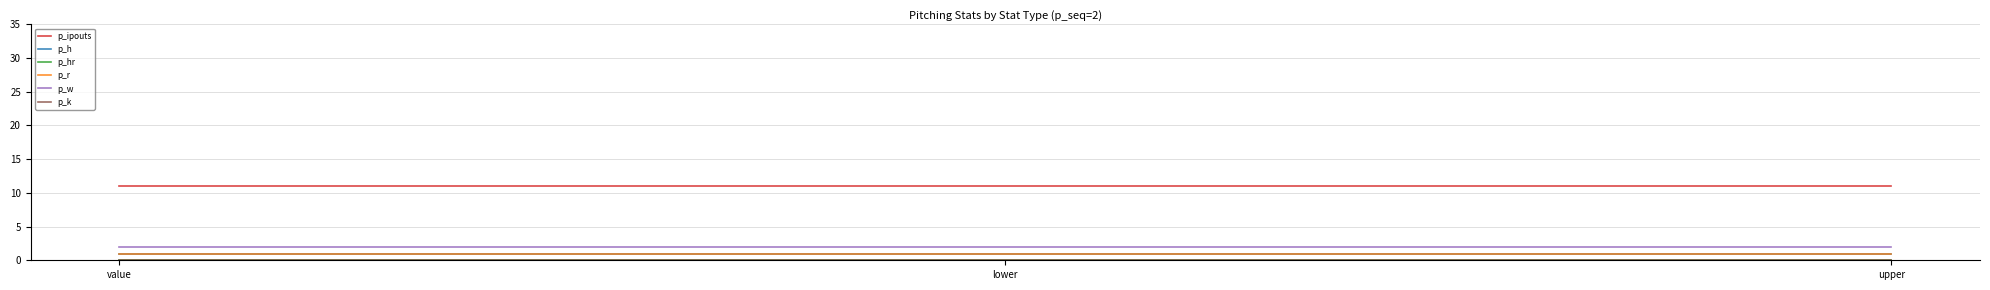

The value of p_h at value is 1. True or false?

True